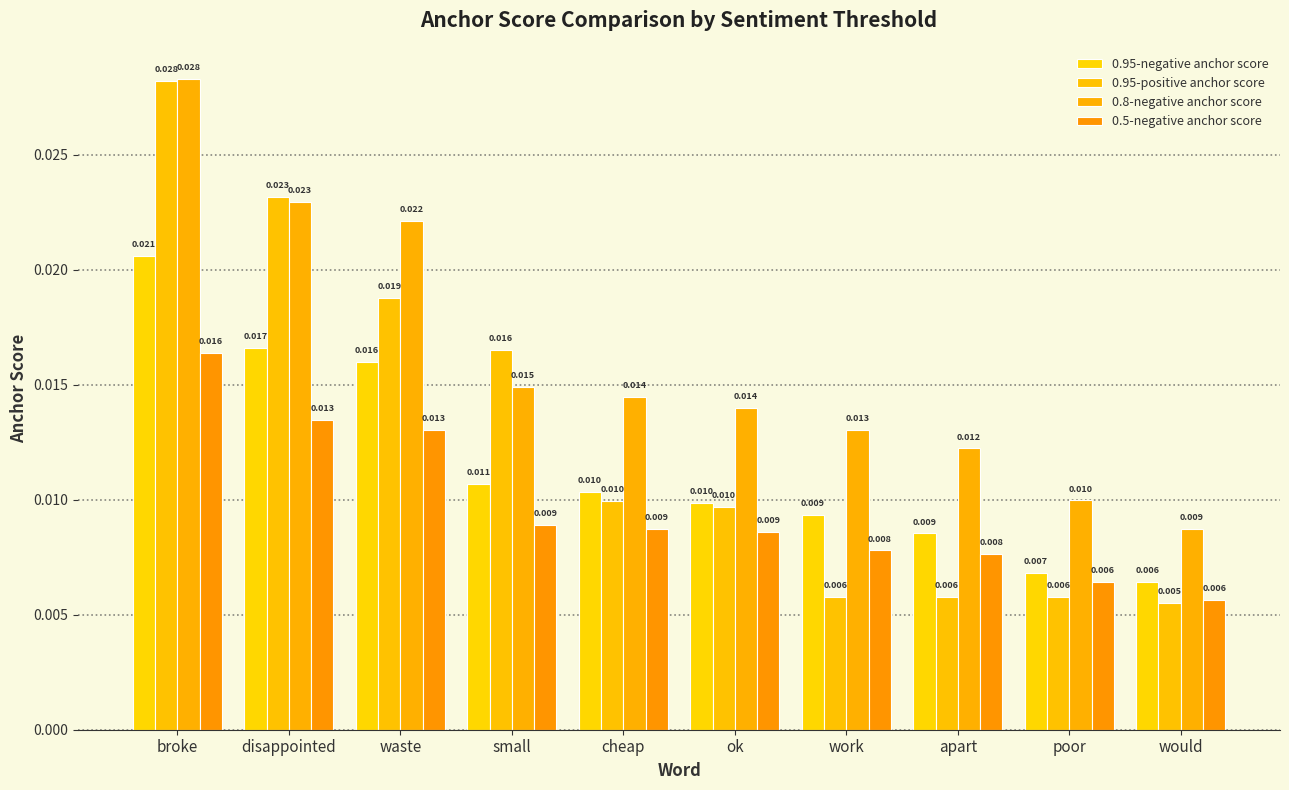

The value of 0.95-negative anchor score at would is 0.0. True or false?

False